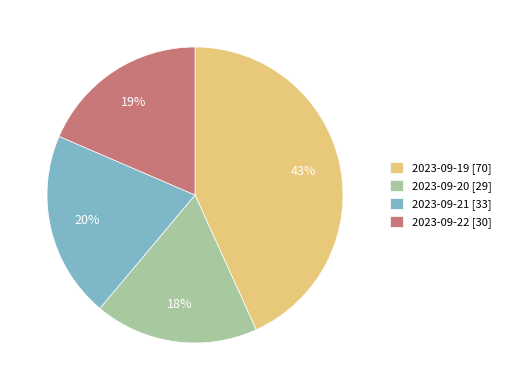

To the nearest percent, what is the average slice percentage?

25%